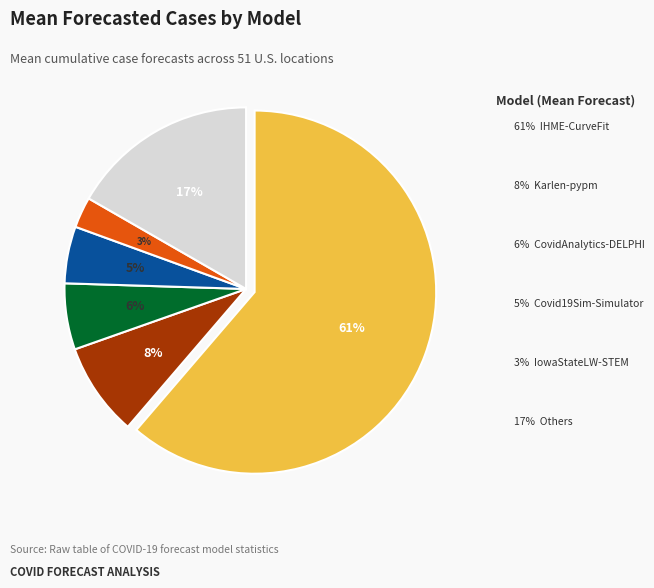

To the nearest percent, what is the average slice percentage?

17%